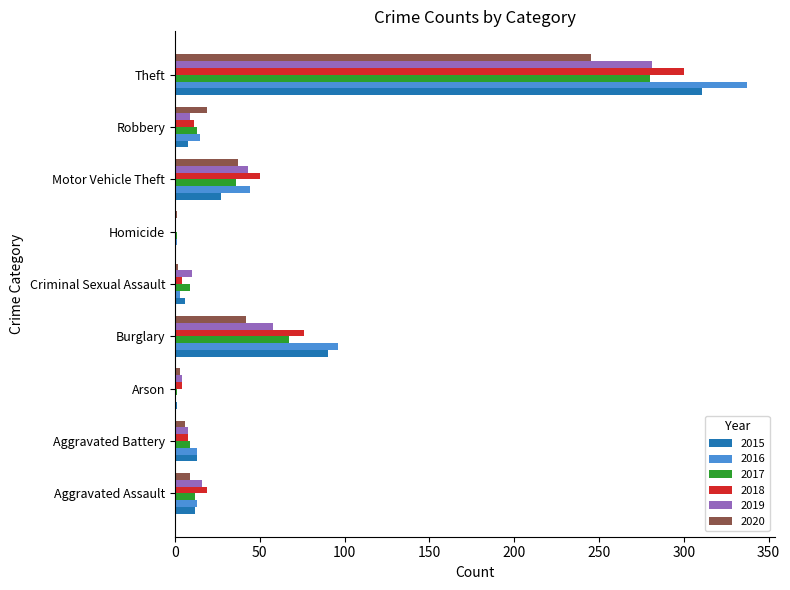

What are all the series names shown in the legend?

2015, 2016, 2017, 2018, 2019, 2020